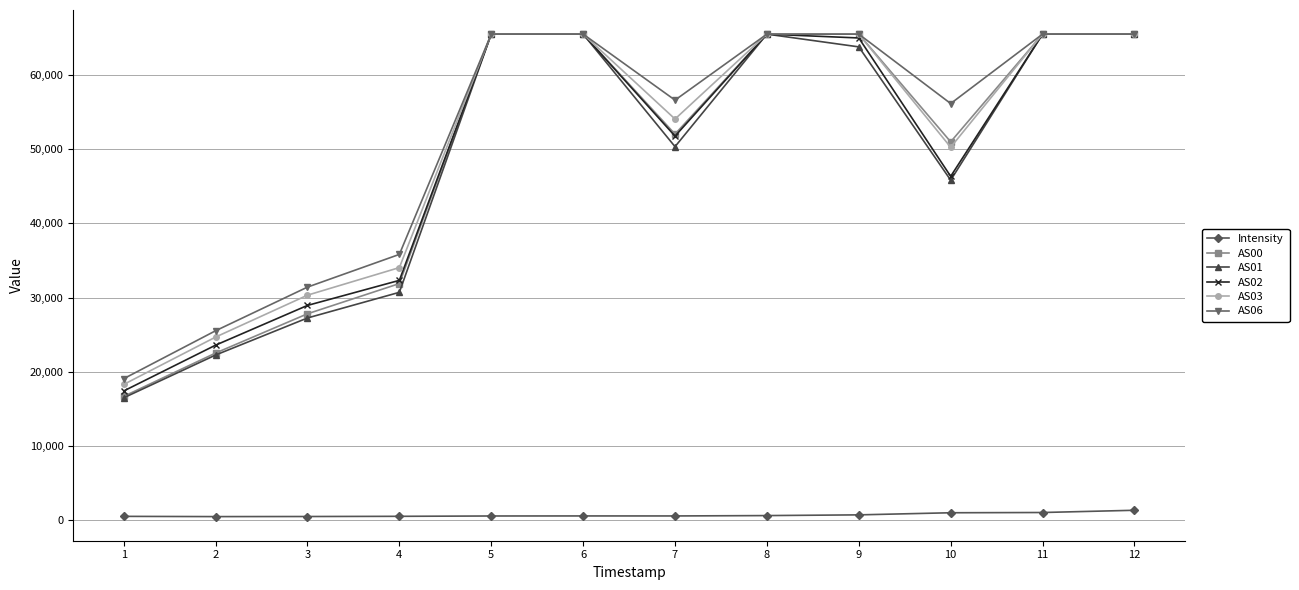

What is the maximum value shown in the chart?

65535.0